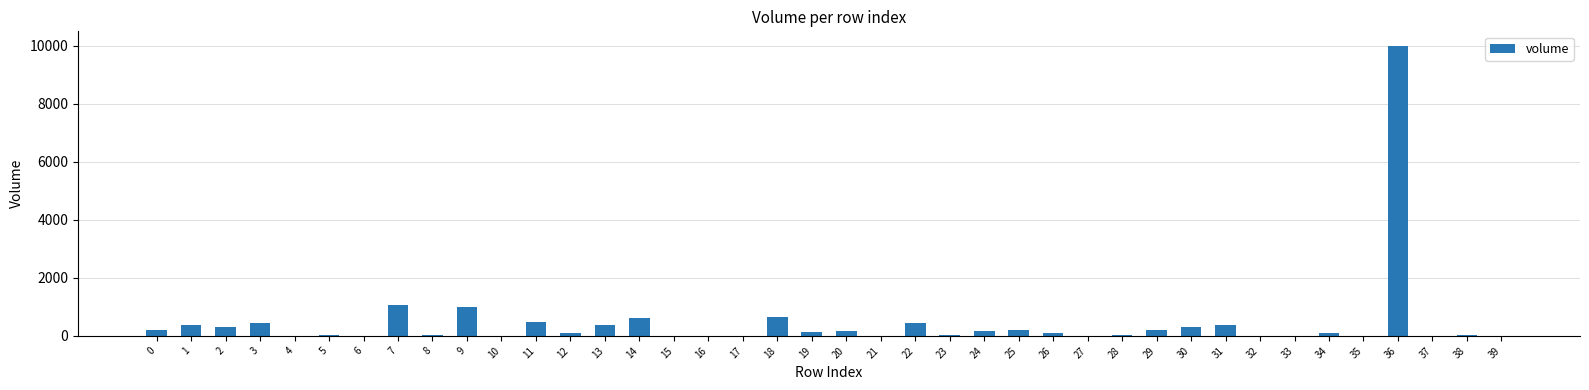

What is the maximum value shown in the chart?

10000.0